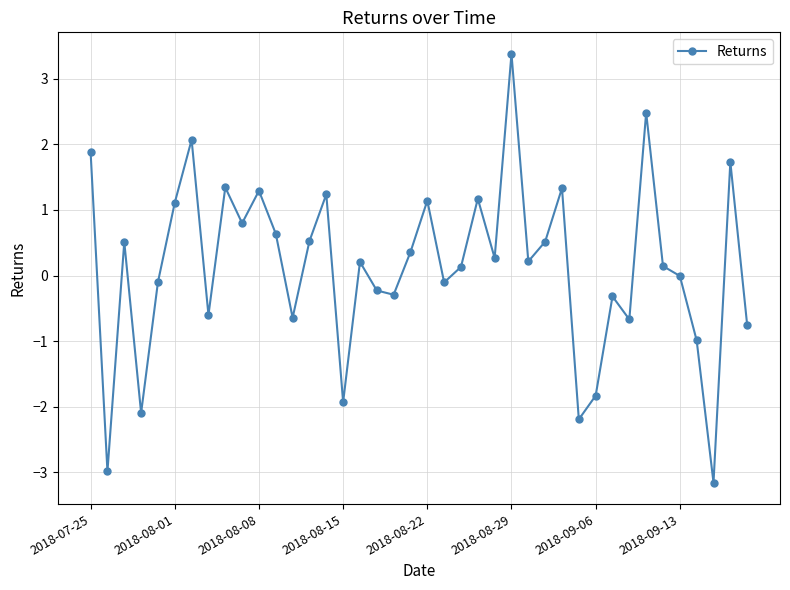

What is the value of the 21st point from the left?

1.1